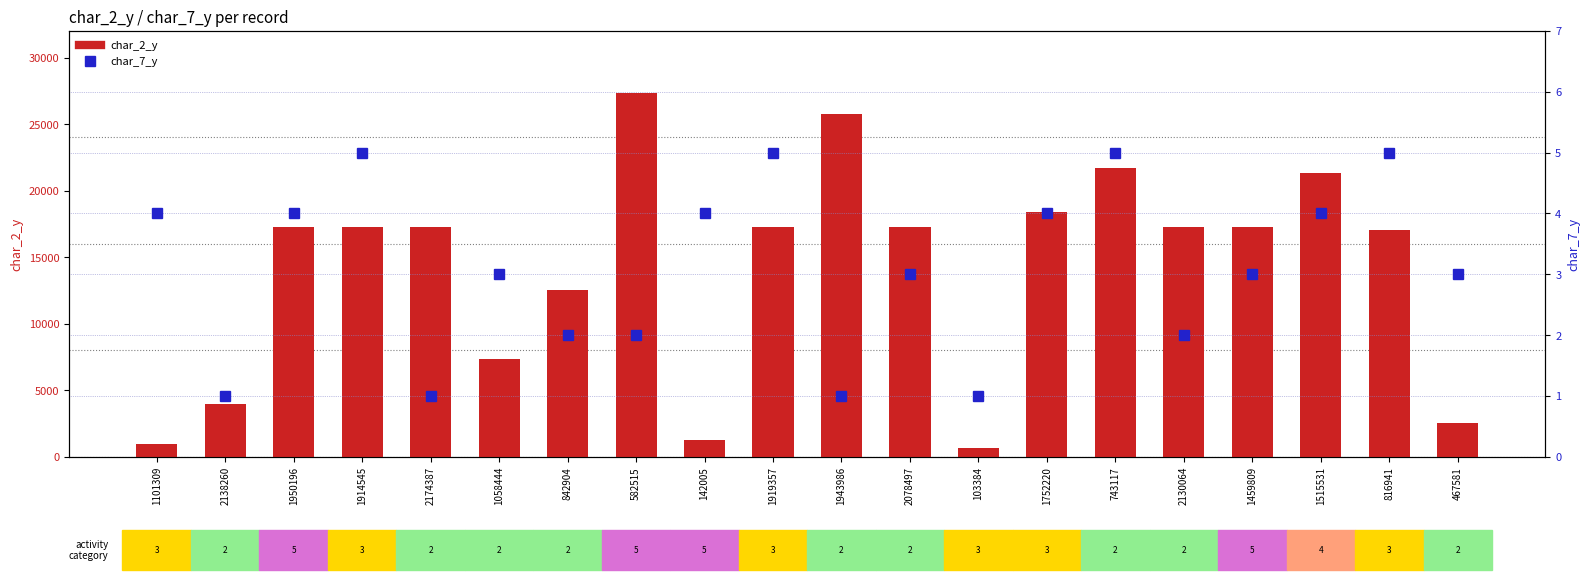

What is the greatest value displayed?

27355